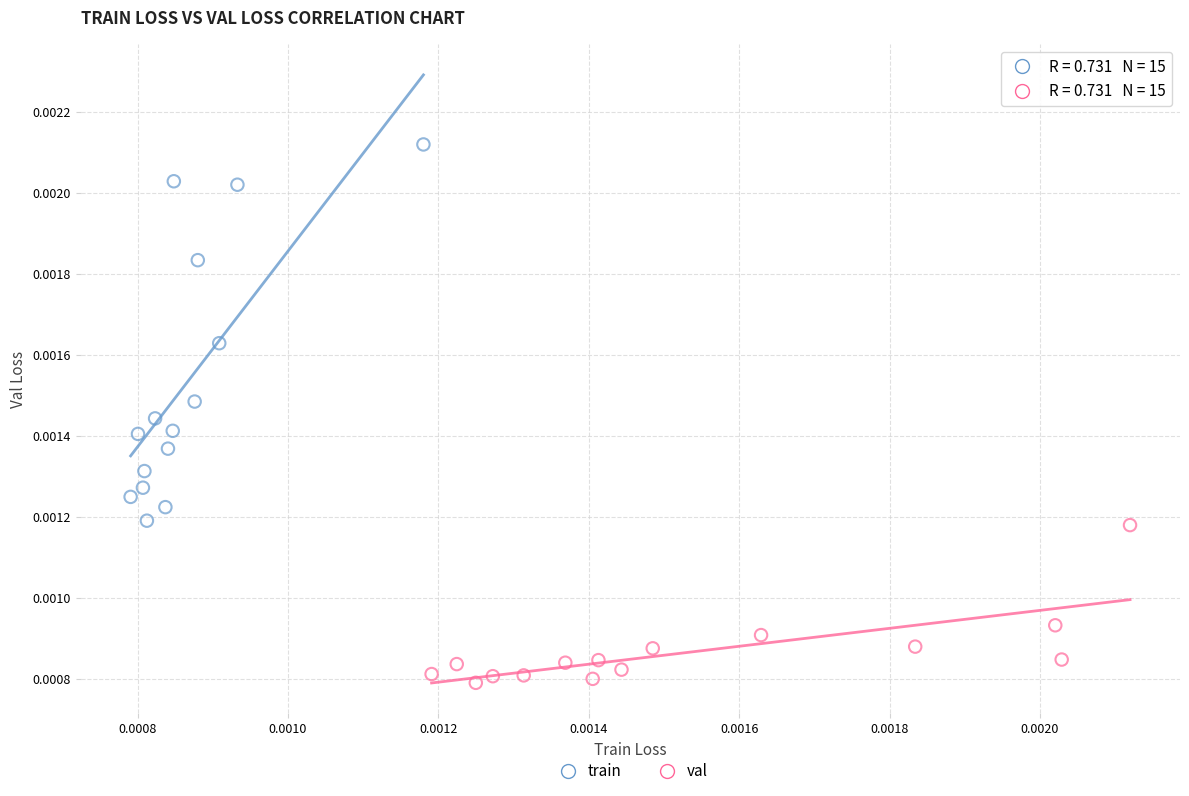

Which series has the largest Y range (max minus min)?

train